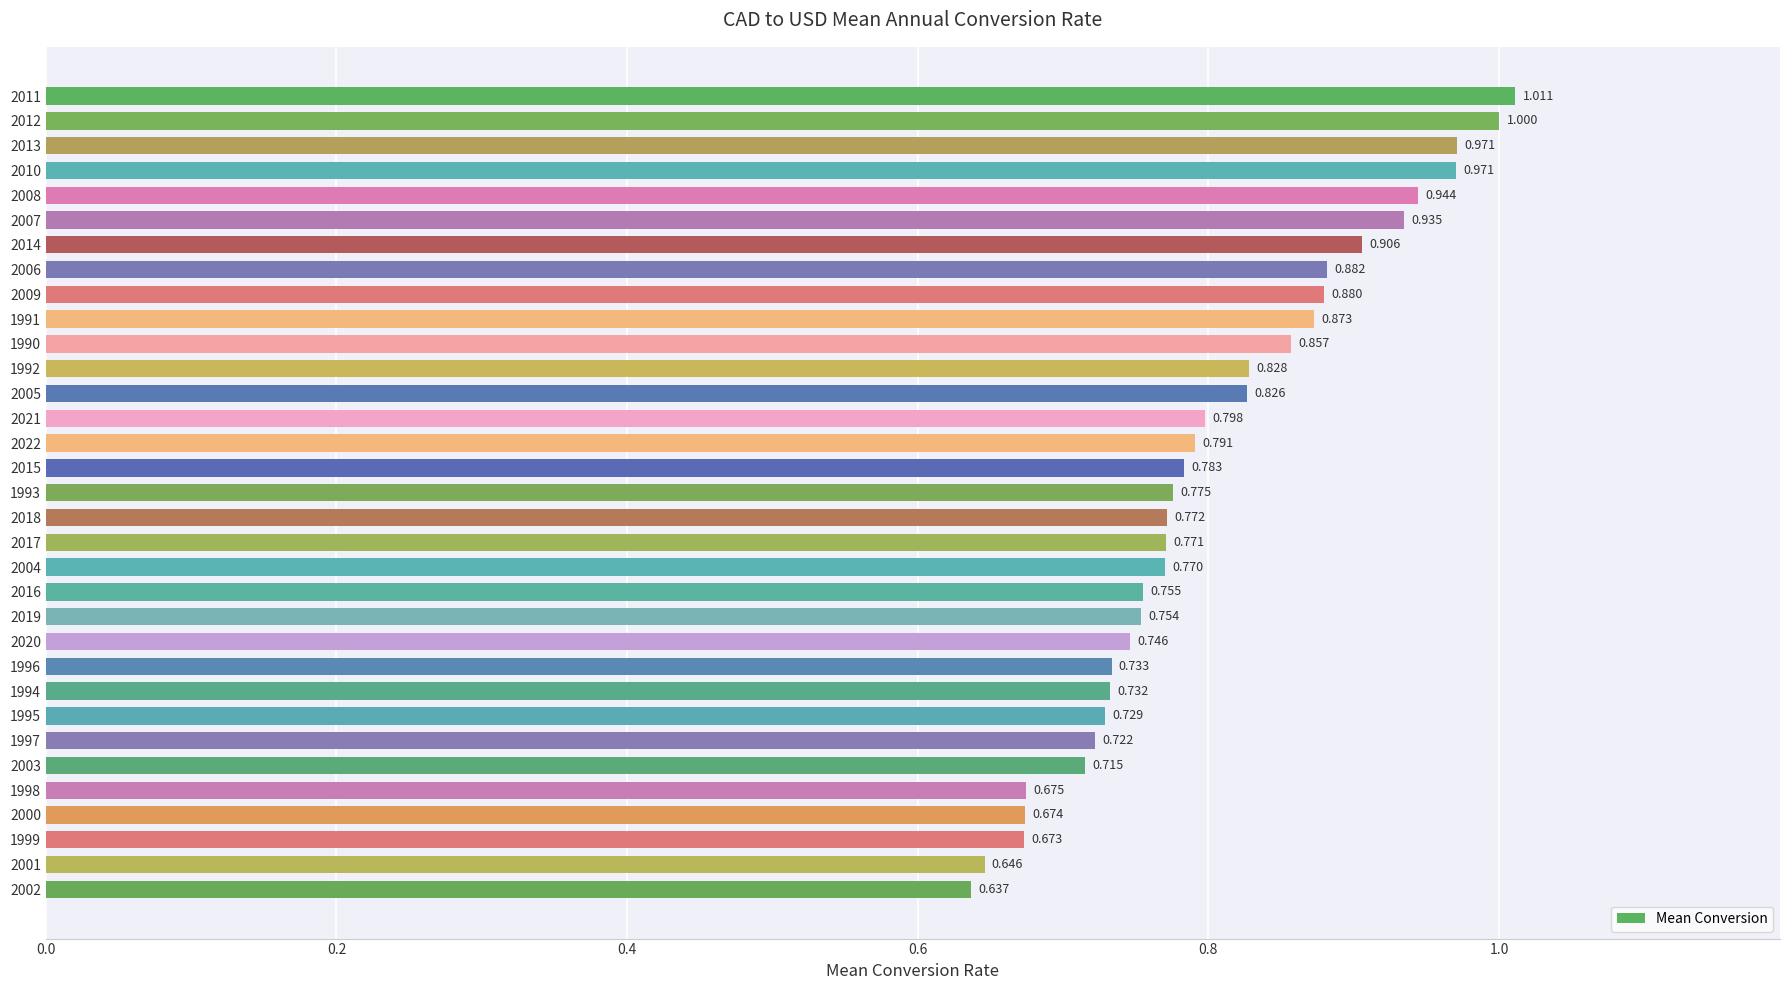

What is the sum of all values?

26.5